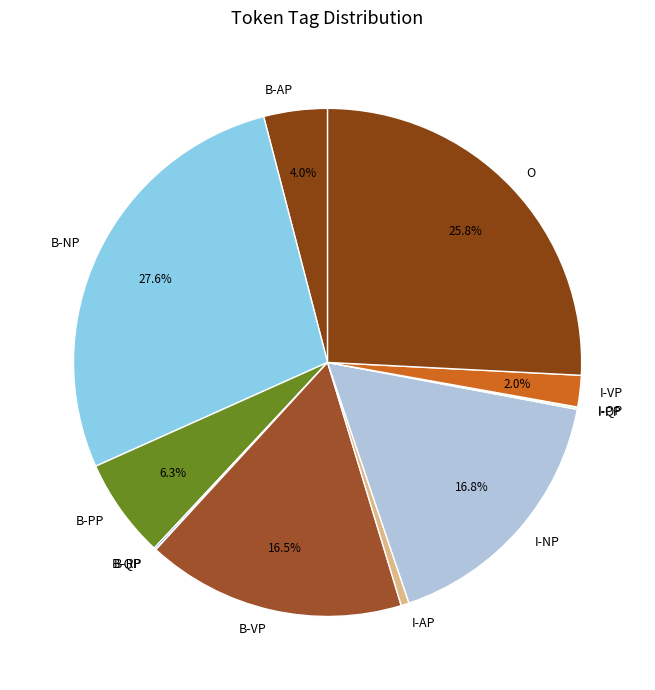

Is there a majority slice in this chart?

No